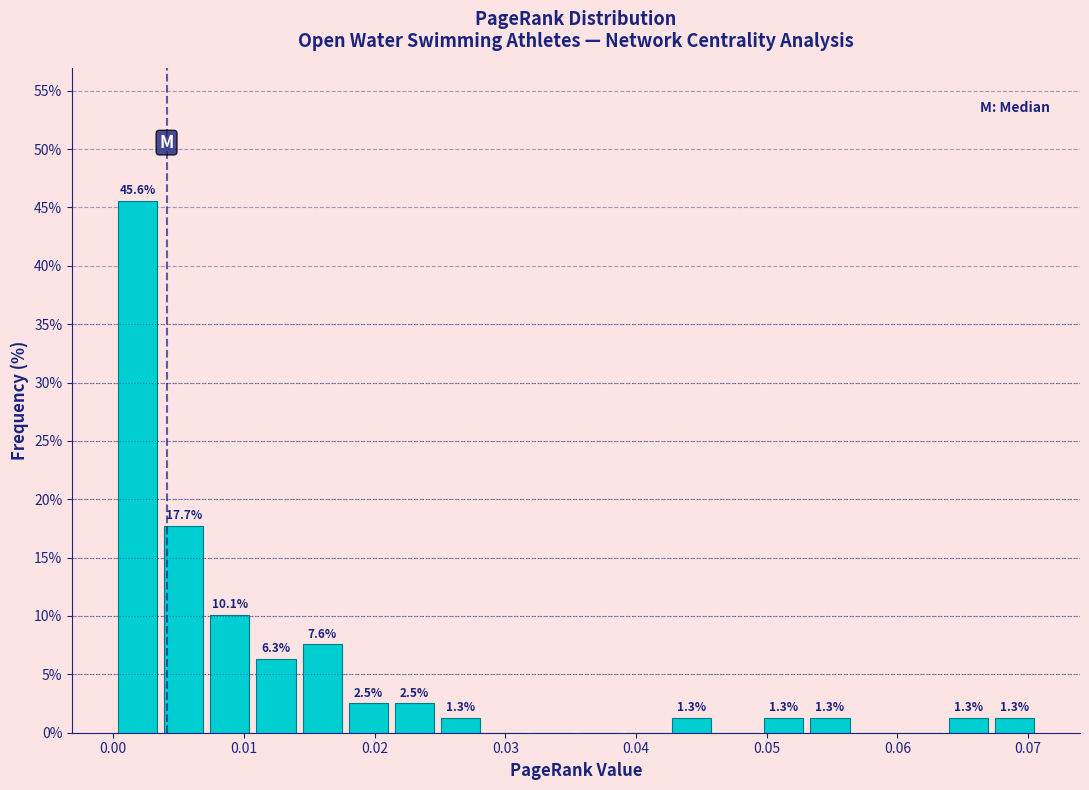

Read against the x-axis, roughly where is the centre of the tallest bar?

0.002